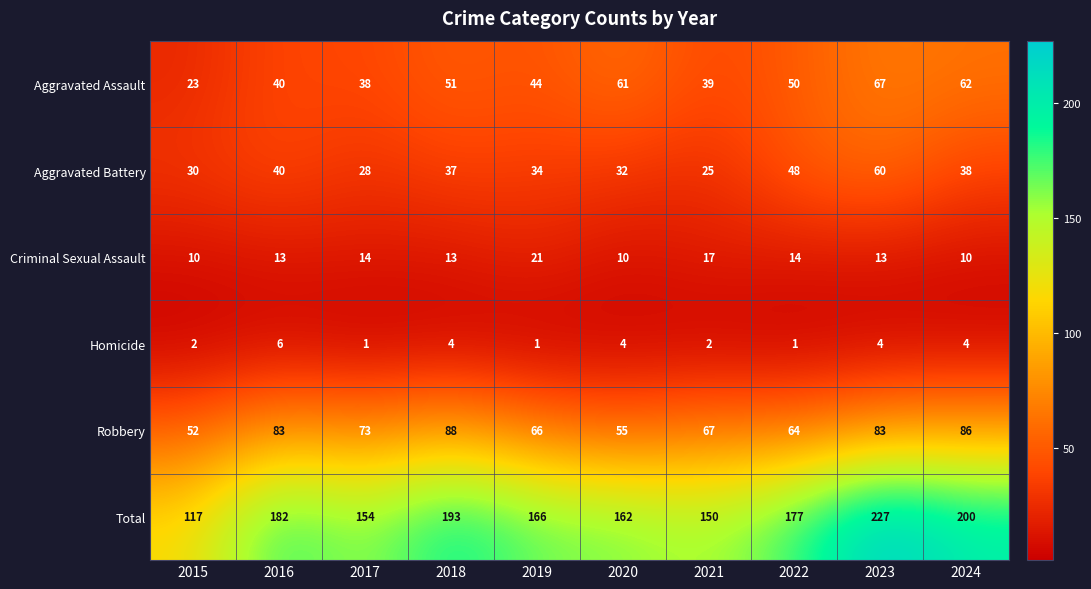

Which series has the largest range (max minus min)?

Total